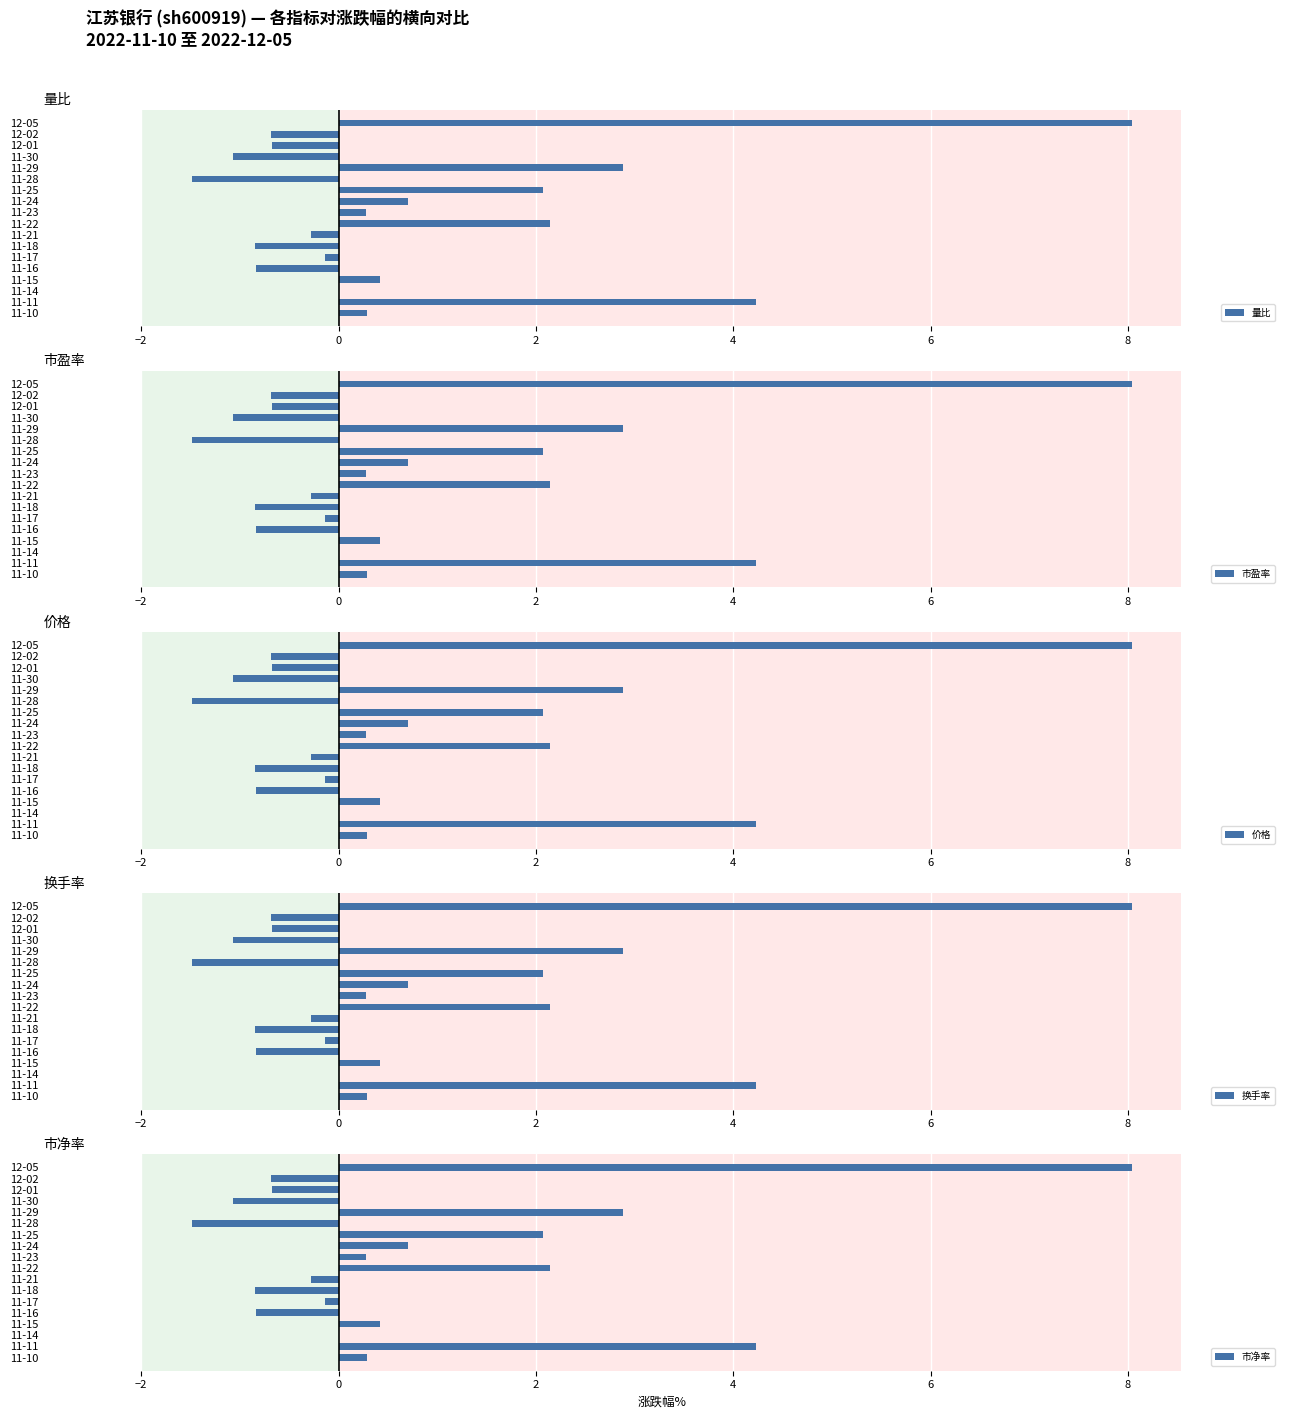

The value of 量比 at 11-18 is -0.8. True or false?

True